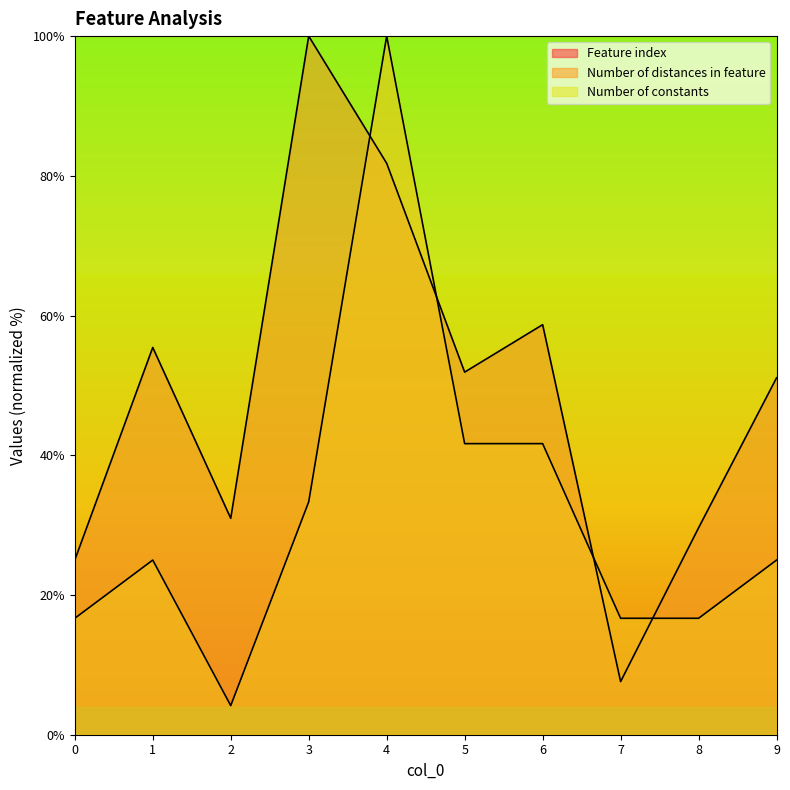

What is the difference between the maximum and minimum values in the Number of distances in feature series?

95.8